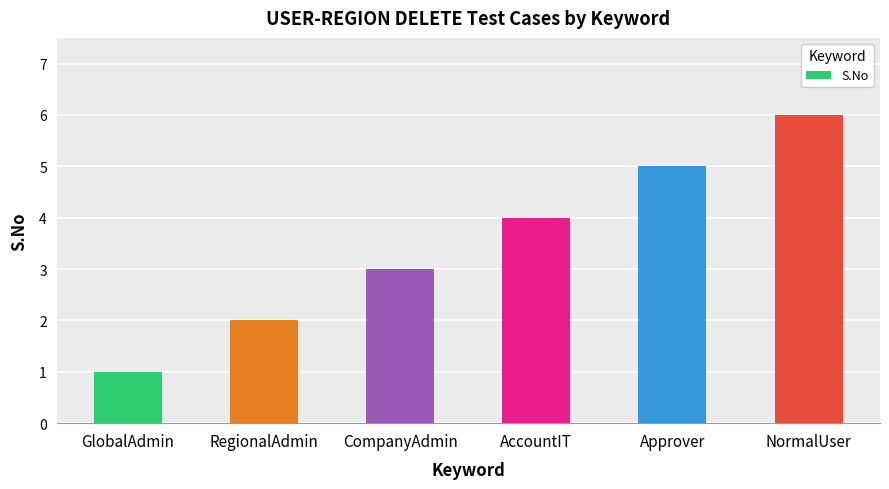

How many values are between 2 and 5?

4